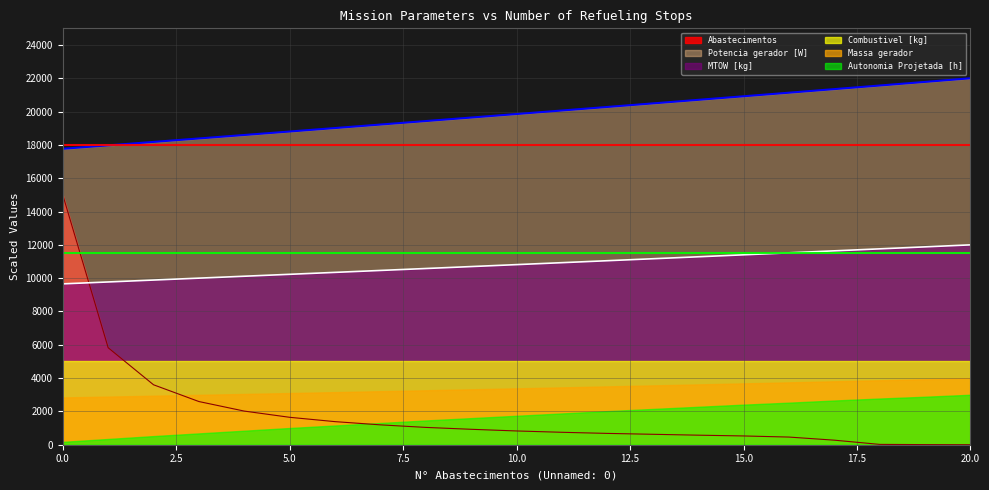

True or false: MTOW [kg] and Abastecimentos cross at least once.

True